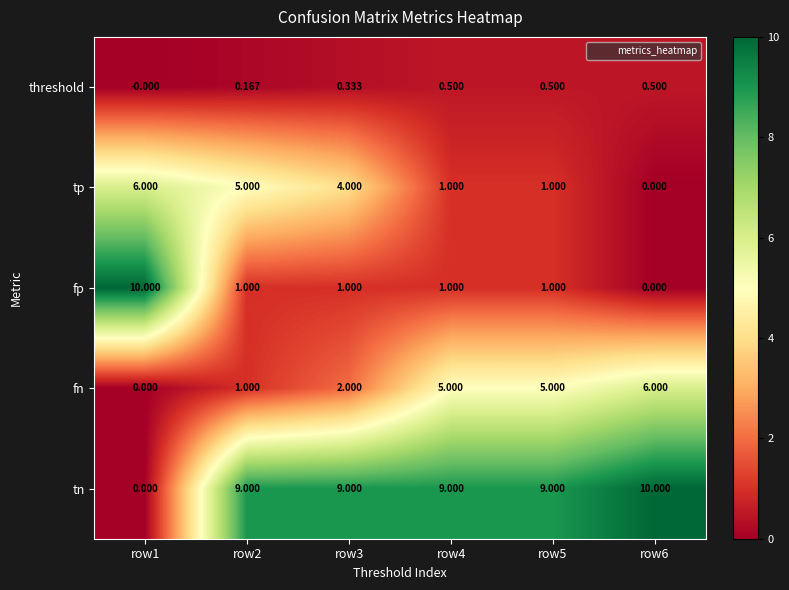

Is the value of fp at row6 greater than the value of tp at row2?

No